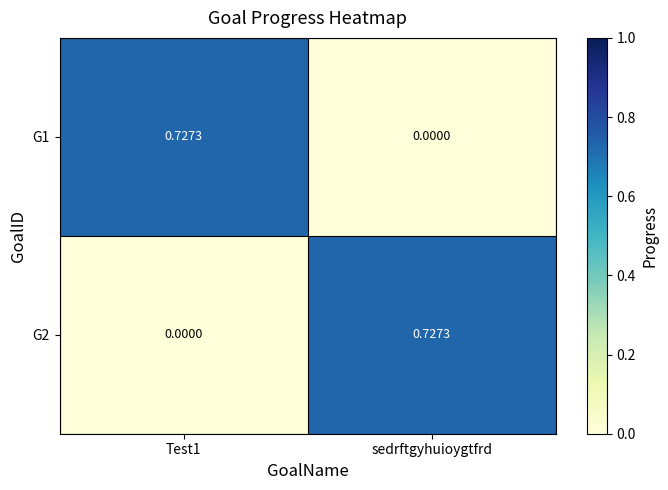

Is the value of G2 at sedrftgyhuioygtfrd greater than the value of G1 at sedrftgyhuioygtfrd?

Yes